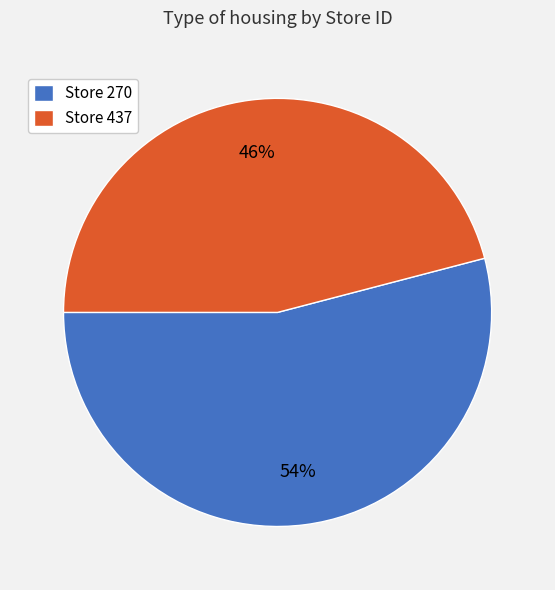

Is there any slice that represents more than half of the pie?

Yes